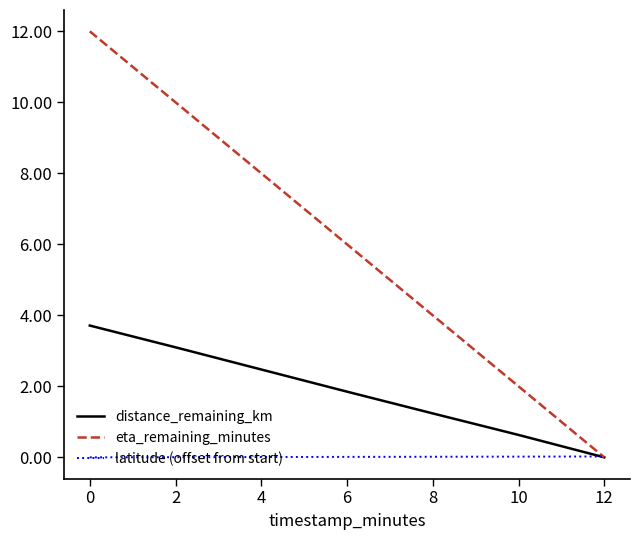

Which series has the widest spread of values?

eta_remaining_minutes